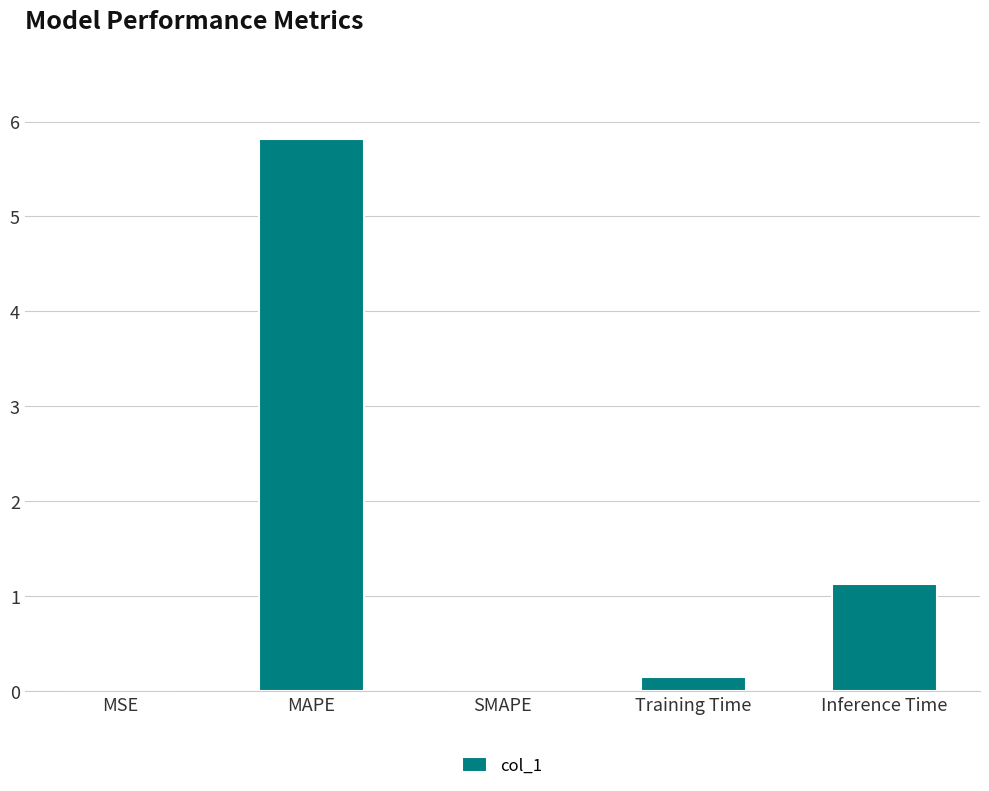

What is the maximum value shown in the chart?

5.8